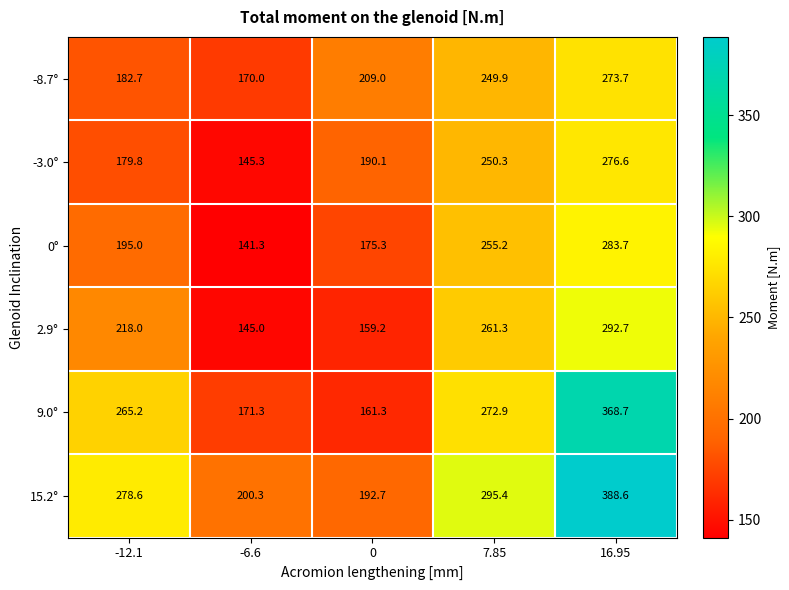

How many data points does each series have?

5